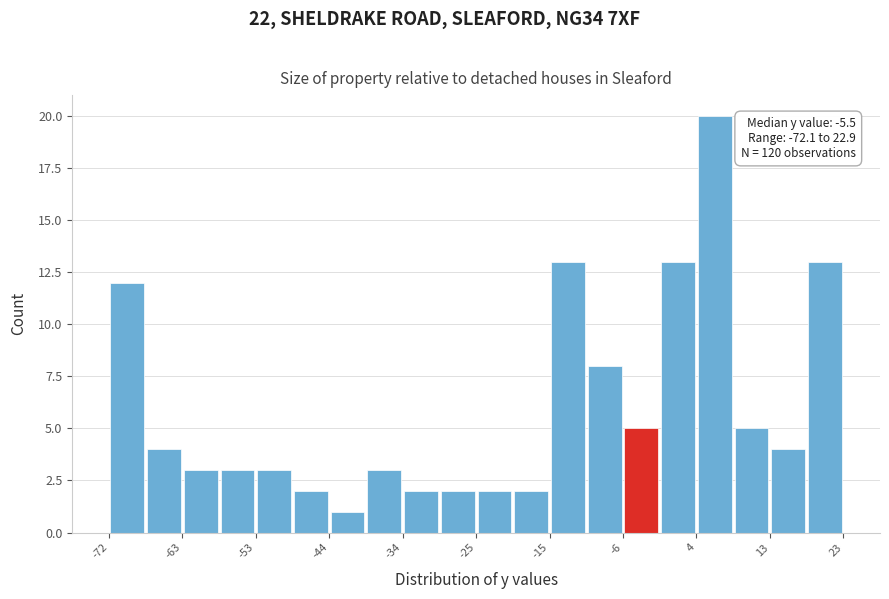

Over which range of the x-axis is the bar tallest?

4 to 9